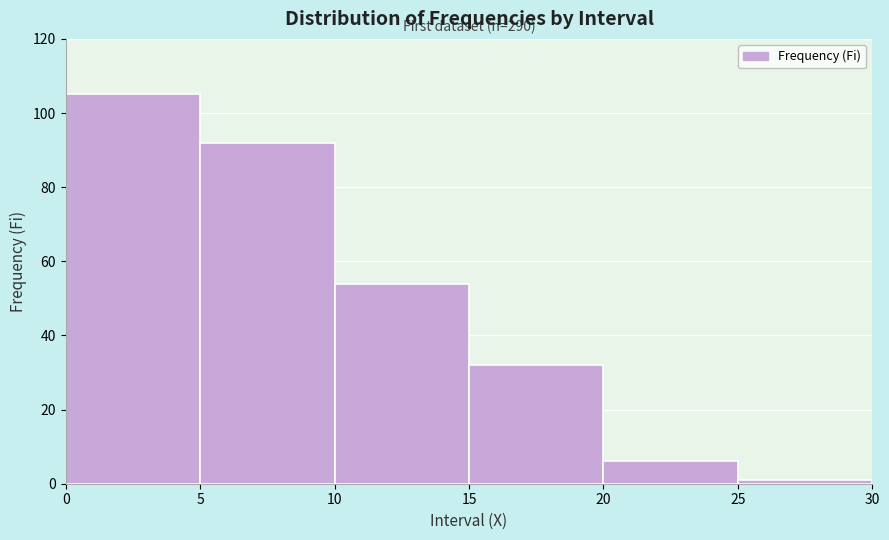

Which range on the x-axis has the tallest bar?

0 to 5